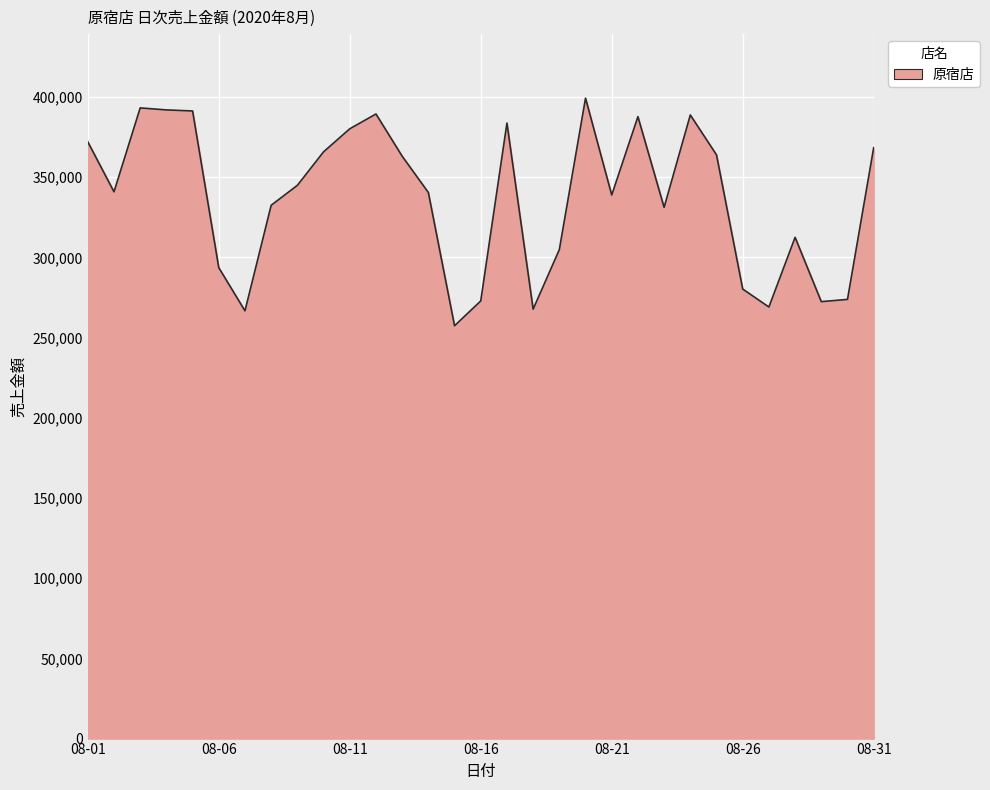

What is the minimum value shown in the chart?

257386